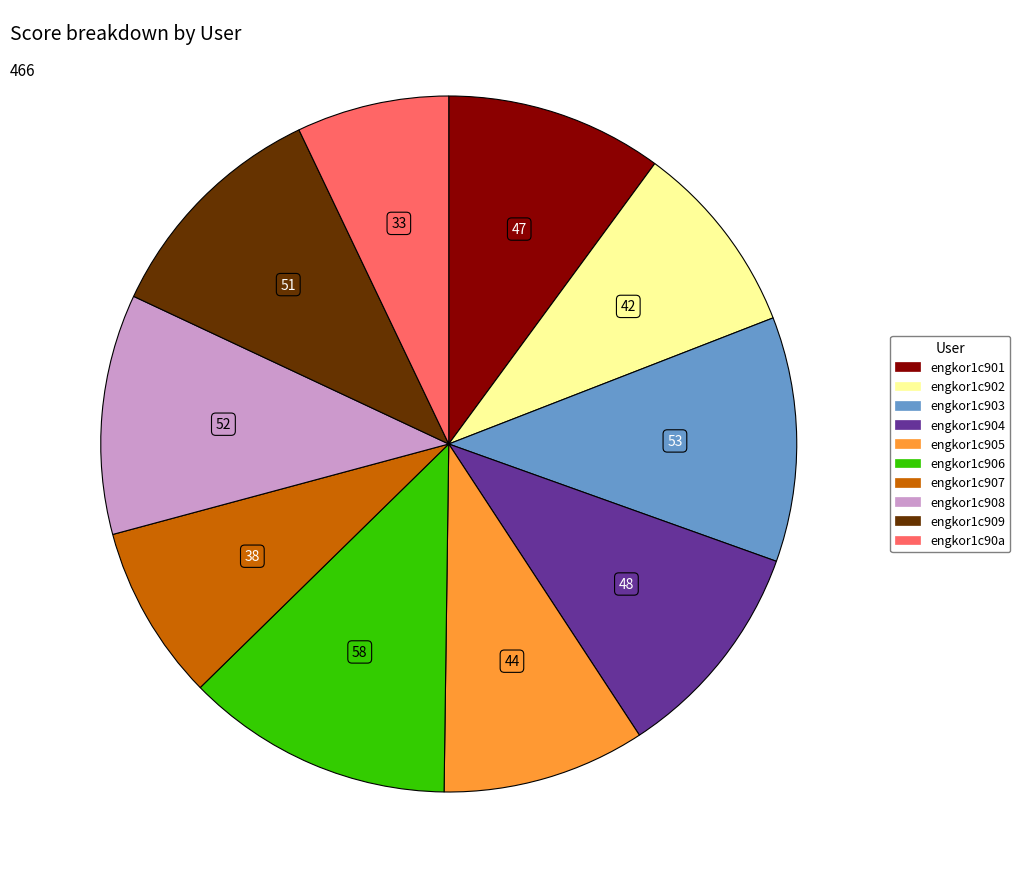

Which slice is the smallest?

engkor1c90a